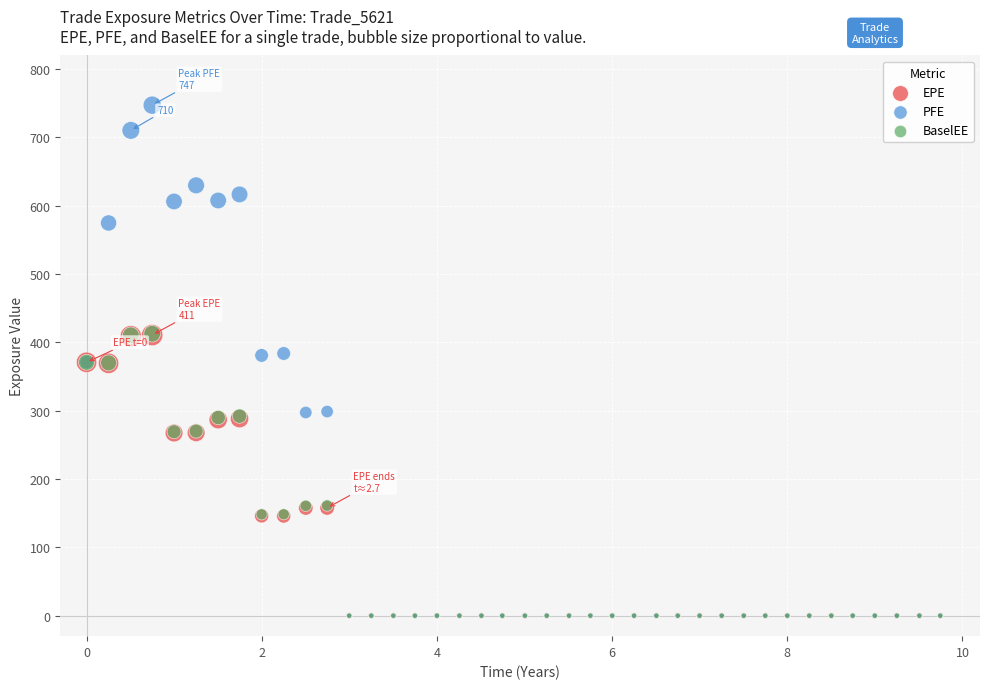

Which series reaches the maximum Y coordinate?

PFE